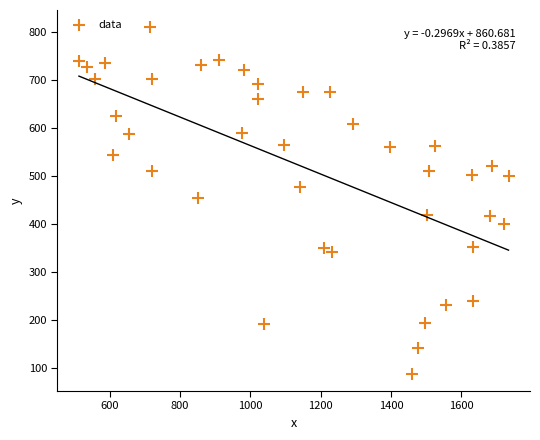

What is the range of Y values (max minus min)?

721.8